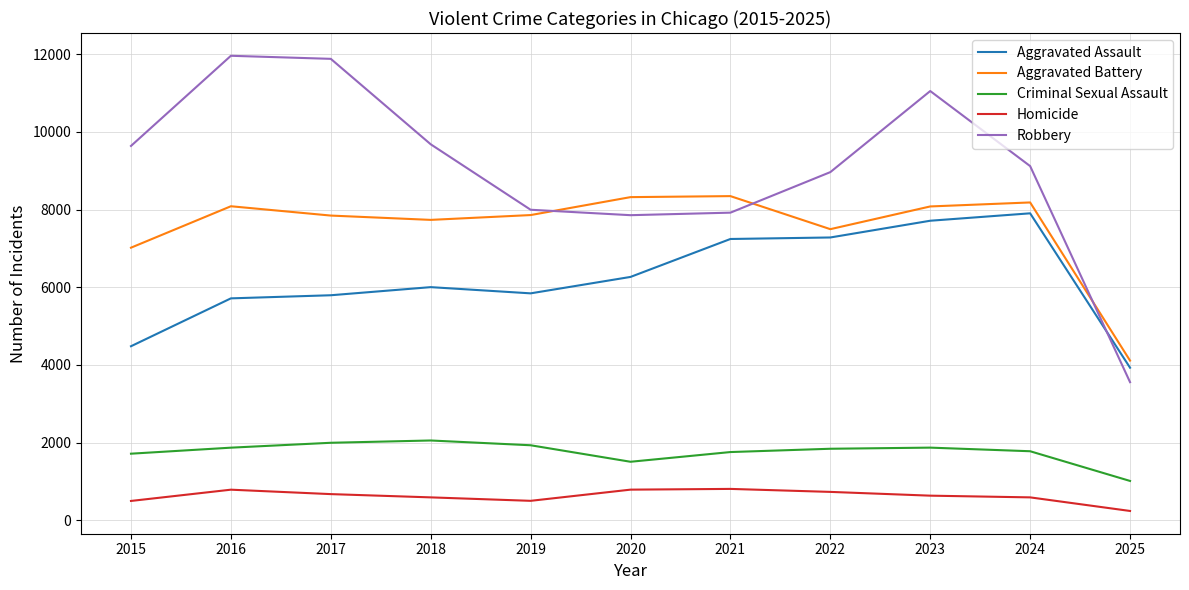

The Aggravated Battery series shows 8183 at 2024. True or false?

True